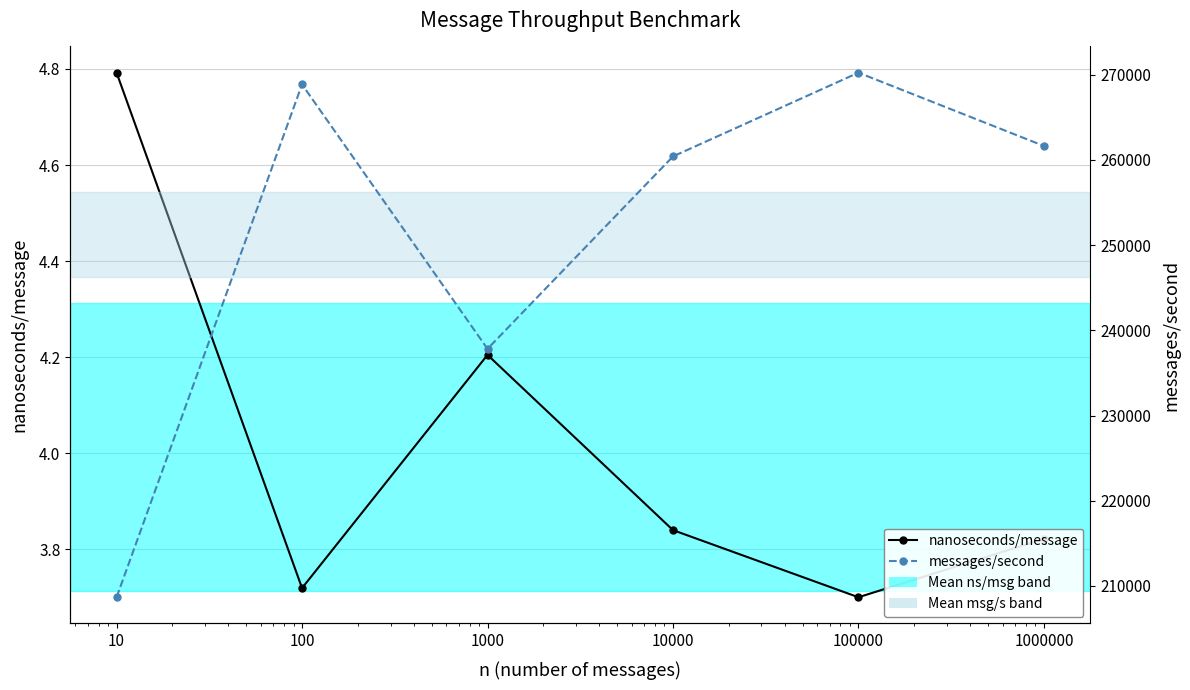

What is the minimum value shown in the chart?

3.7